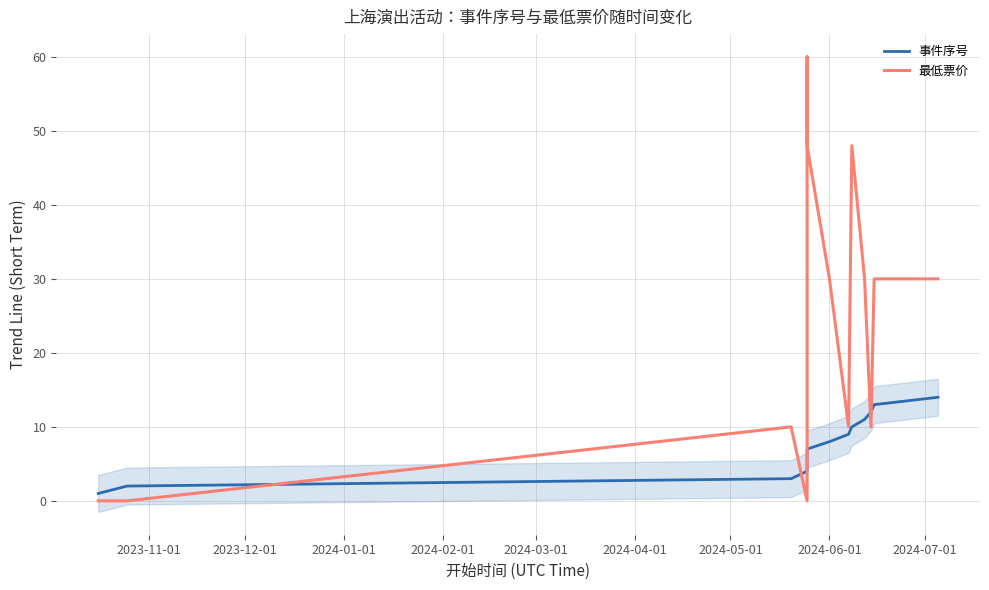

How many values in the 事件序号 series exceed 8?

6